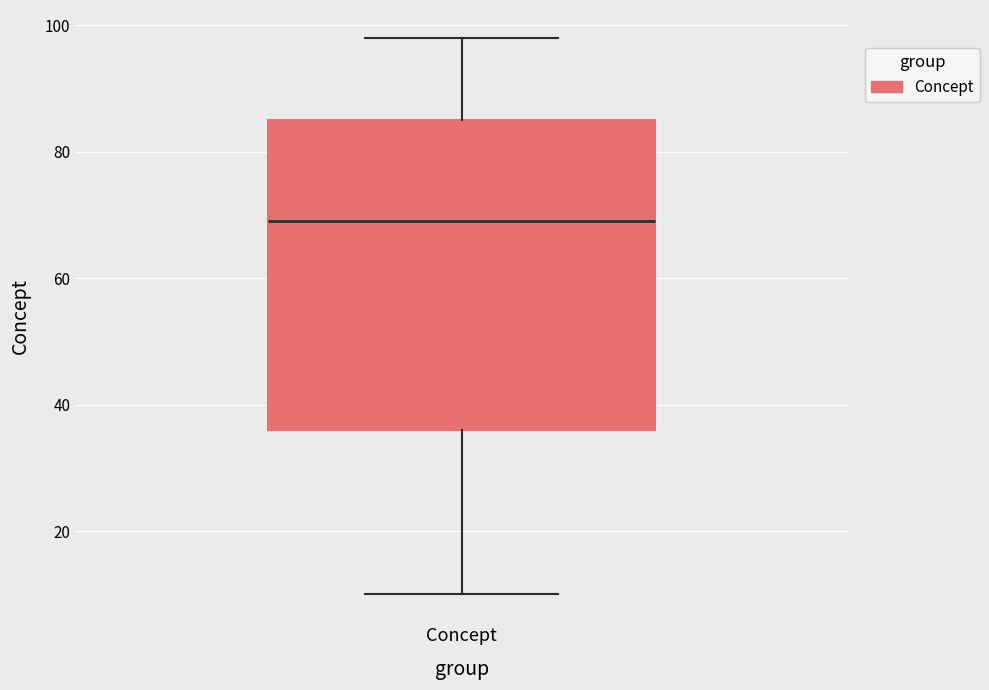

Read this box plot against the y-axis: the position of the median line, the range covered by the box, and the ends of both whiskers. The values are not printed on the chart, so give them approximately, as read against the axis.

median 70, box 36 to 86, whiskers 10 to 98